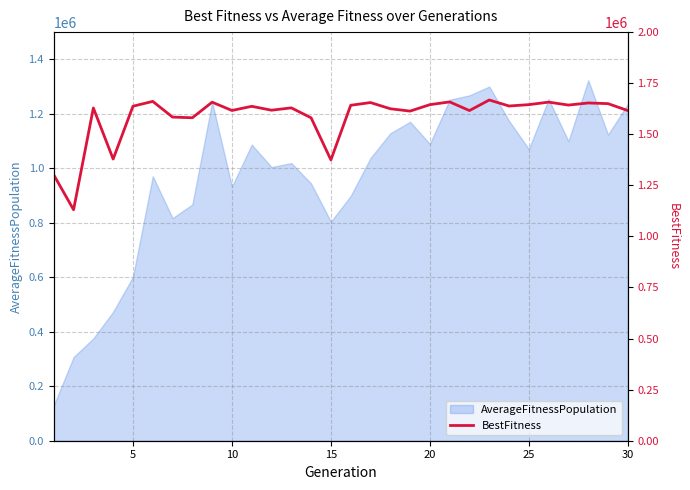

What is the highest value of the AverageFitnessPopulation series?

1323429.0